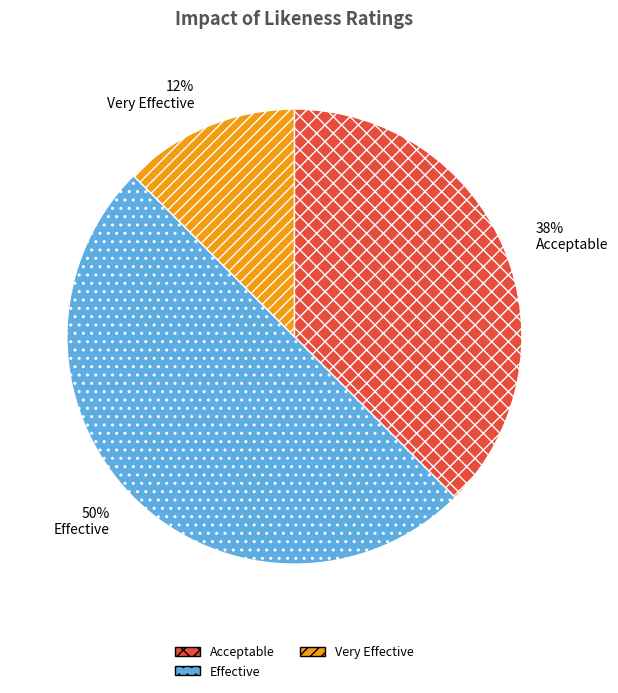

Which category has the biggest portion of the pie?

Effective